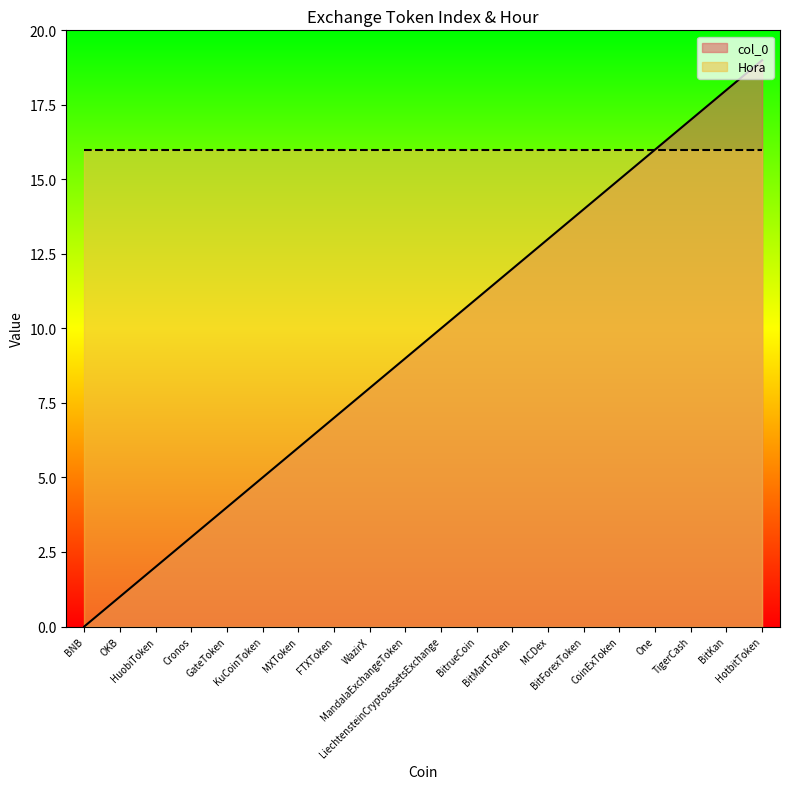

How many data points does each series have?

20